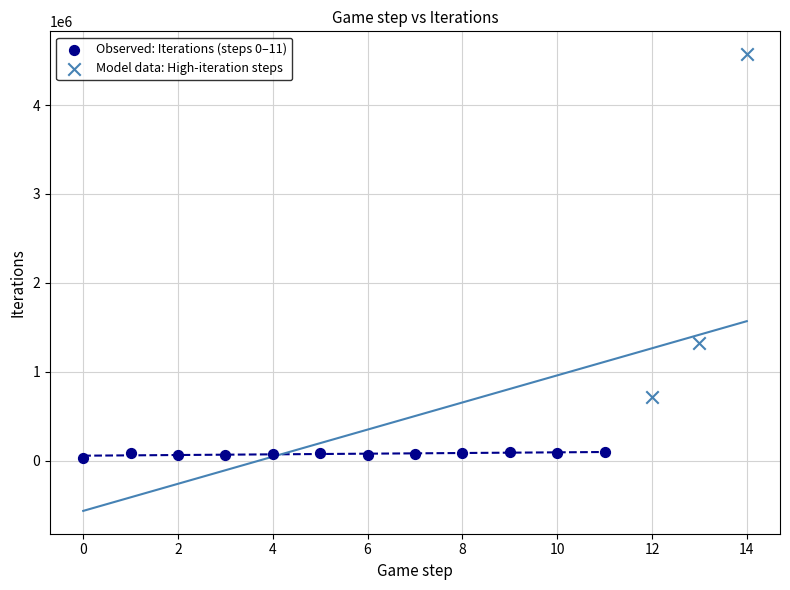

Which series has the largest Y range (max minus min)?

Model data: High-iteration steps